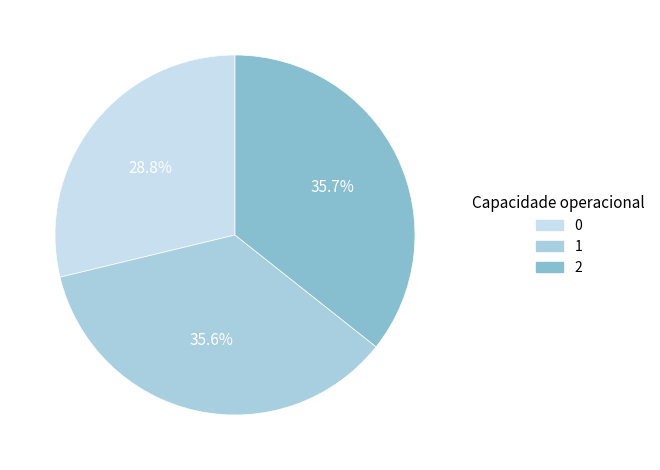

Is the sum of 1 and 2 greater than half?

Yes